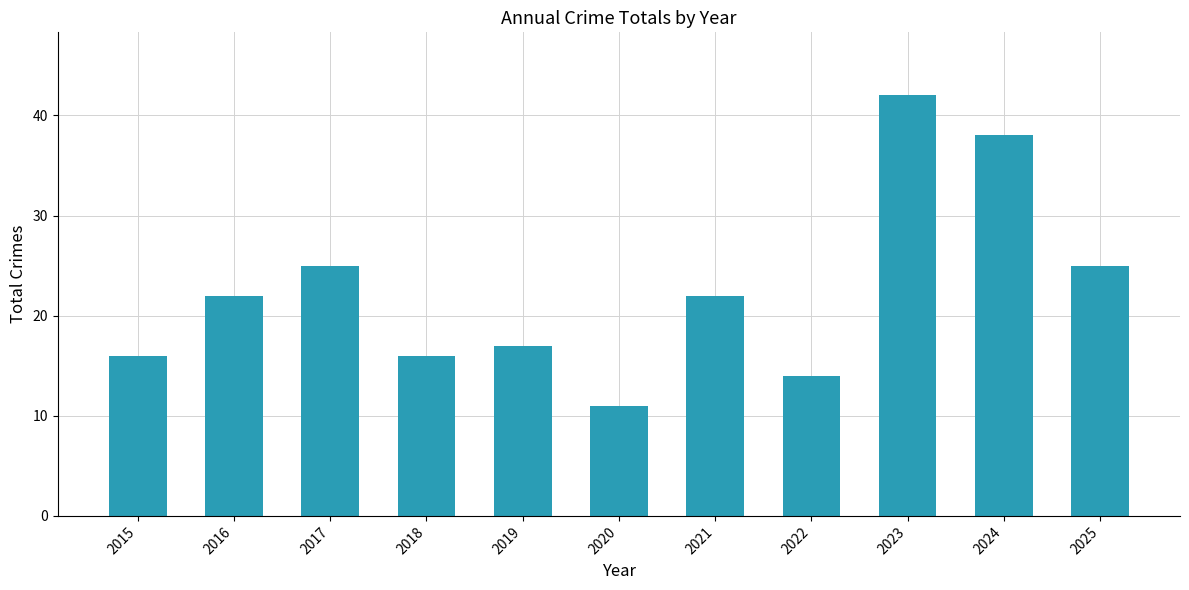

The chart shows a value of 11 at 2020. True or false?

True